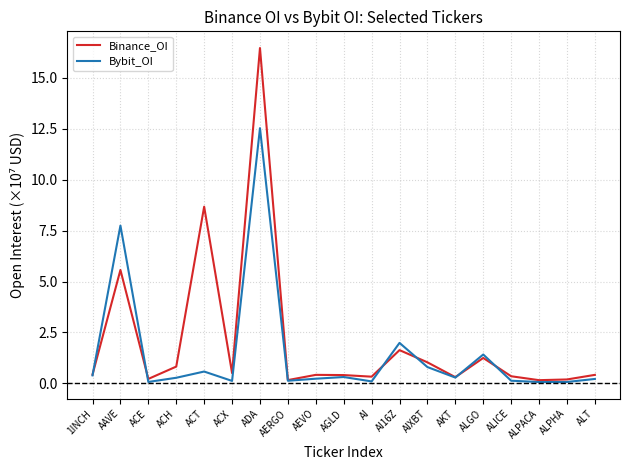

What is the difference between the highest and lowest values at ACT?

8.1